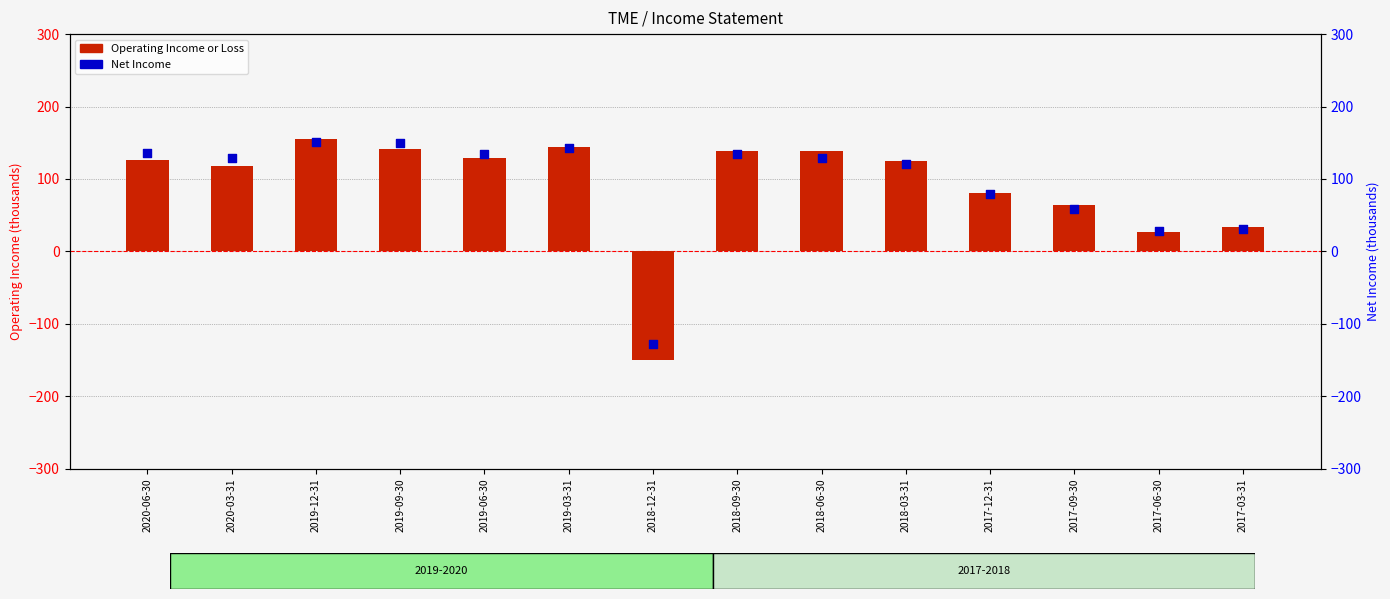

What are all the series names shown in the legend?

Operating Income or Loss, Net Income